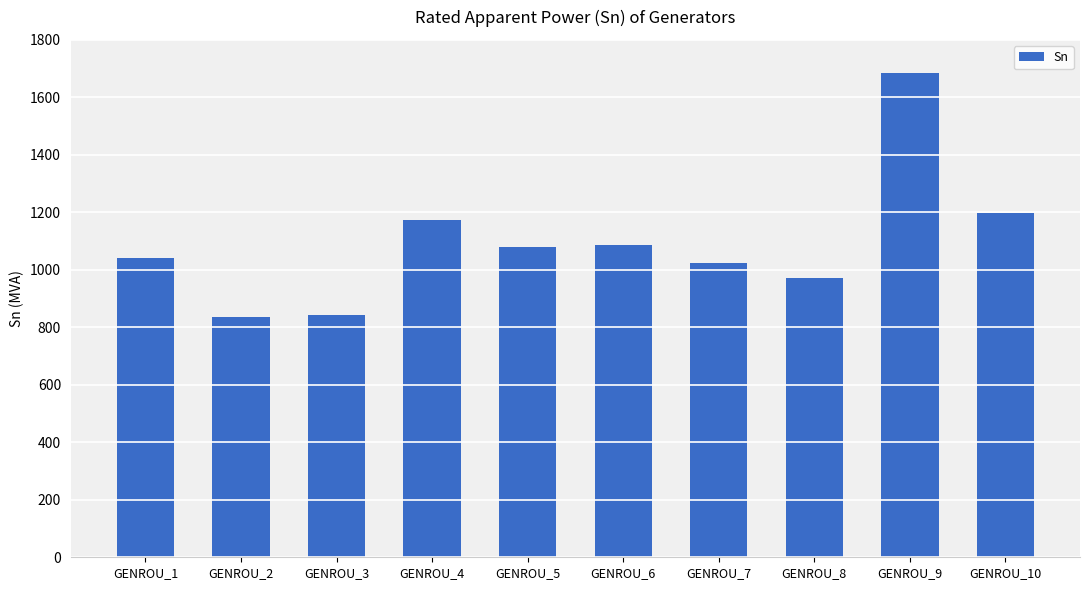

What is the change in value from GENROU_1 to GENROU_6?

+45.7